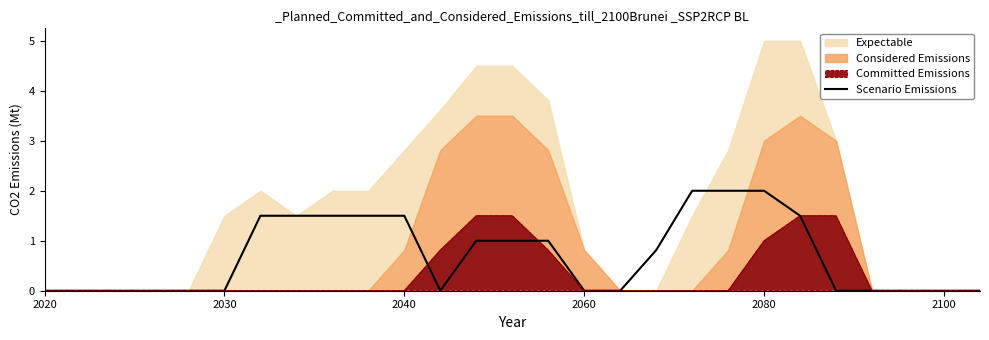

How many points are lower than both their immediate neighbors (excluding endpoints)?

1